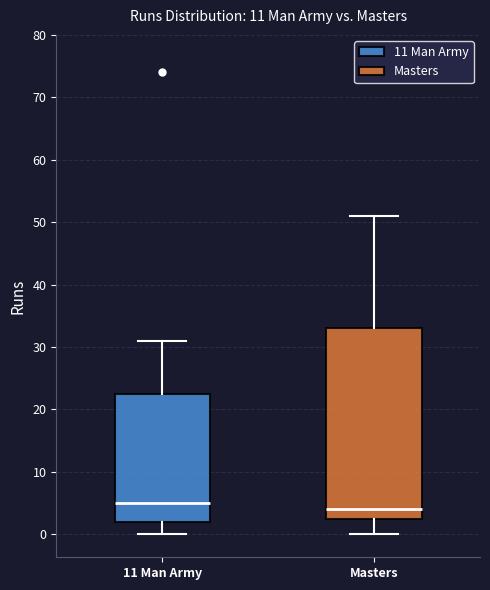

Where is the upper edge of the box for 11 Man Army on the y-axis? The values are not printed on the chart, so give them approximately, as read against the axis.

23